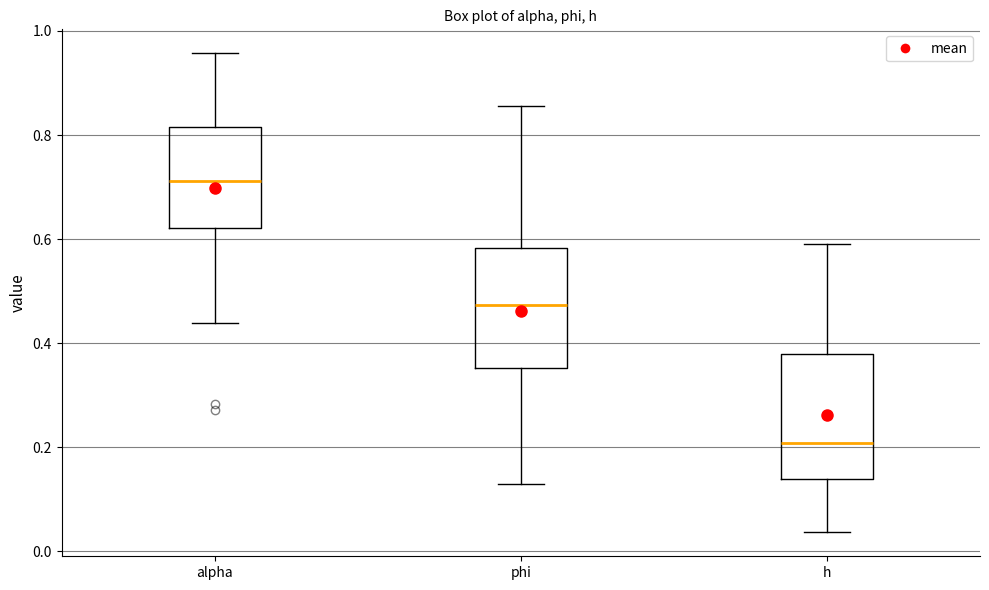

Reading left to right, transcribe this box plot: for each box, give where its median line is, the range the box spans, and where its two whiskers end, as read against the y-axis. The values are not printed on the chart, so give them approximately, as read against the axis.

alpha: median 0.72, box 0.62 to 0.82, whiskers 0.44 to 0.96
phi: median 0.48, box 0.36 to 0.58, whiskers 0.12 to 0.86
h: median 0.20, box 0.14 to 0.38, whiskers 0.04 to 0.60